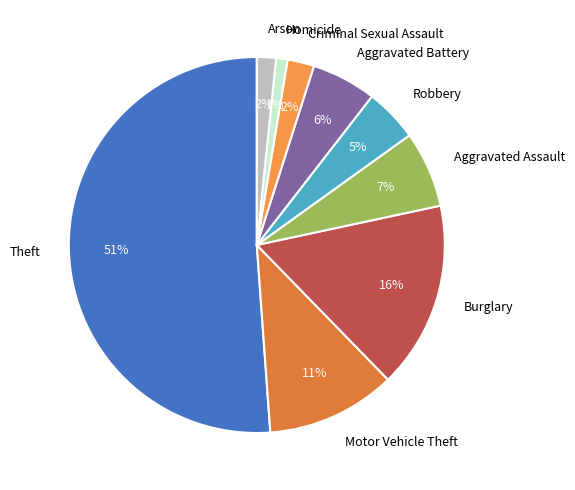

To the nearest percent, what portion does Aggravated Assault represent?

7%